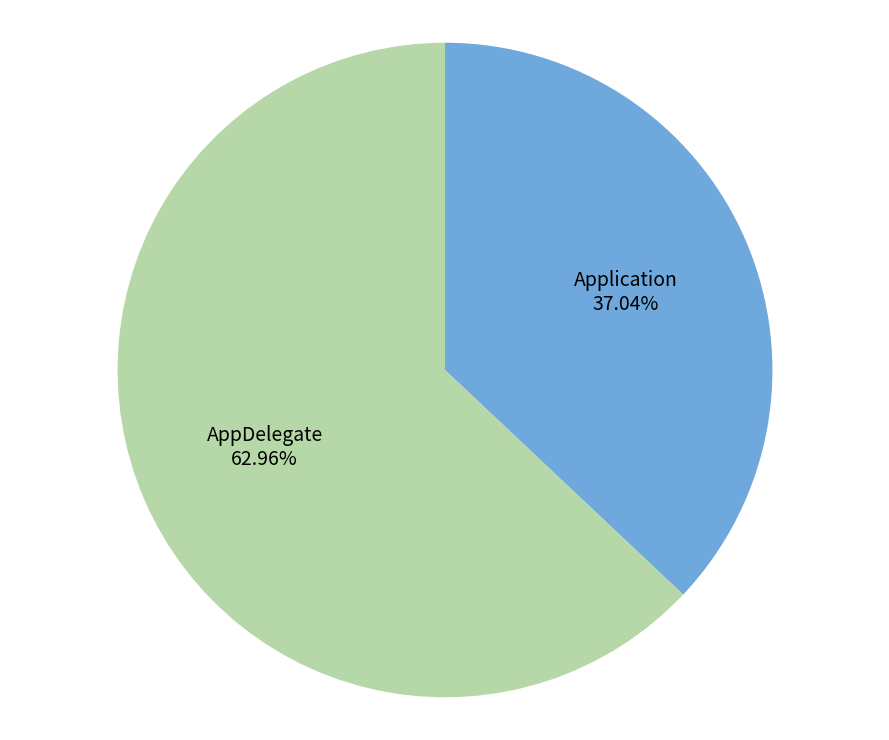

Which category has the smallest portion of the pie?

Application